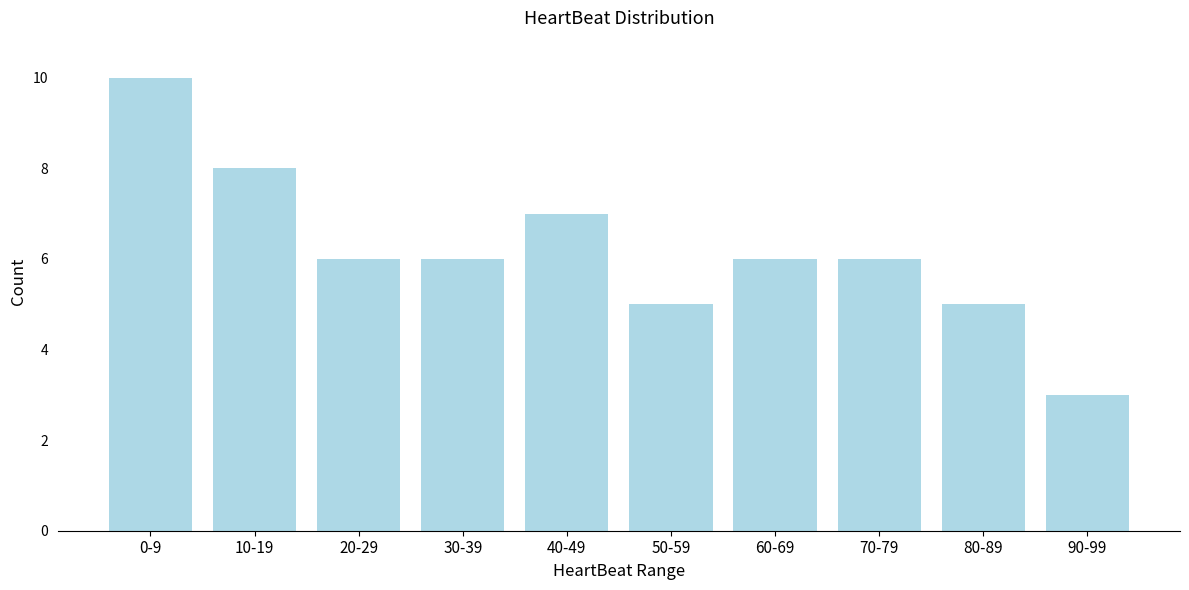

Reading right to left, extract all data points from this chart.

3	5	6	6	5	7	6	6	8	10